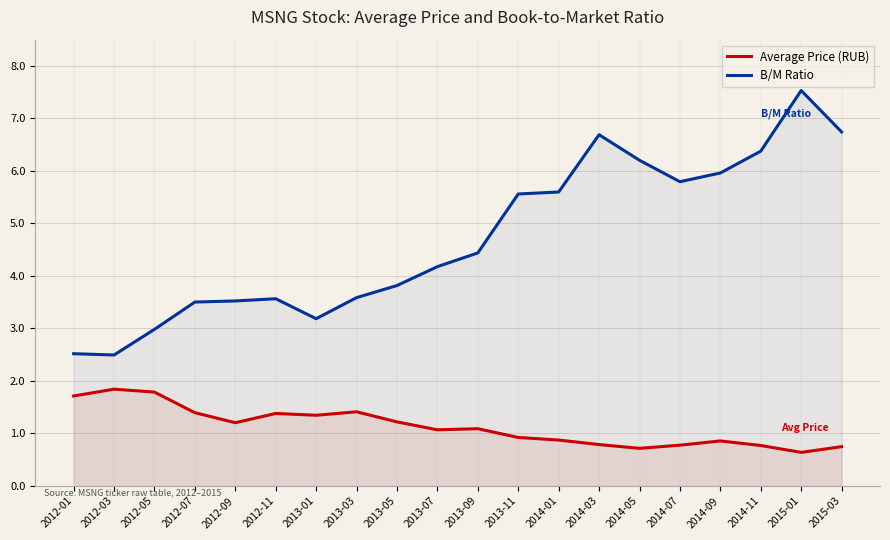

What is the difference between the second highest and minimum values in the Average Price (RUB) series?

1.1